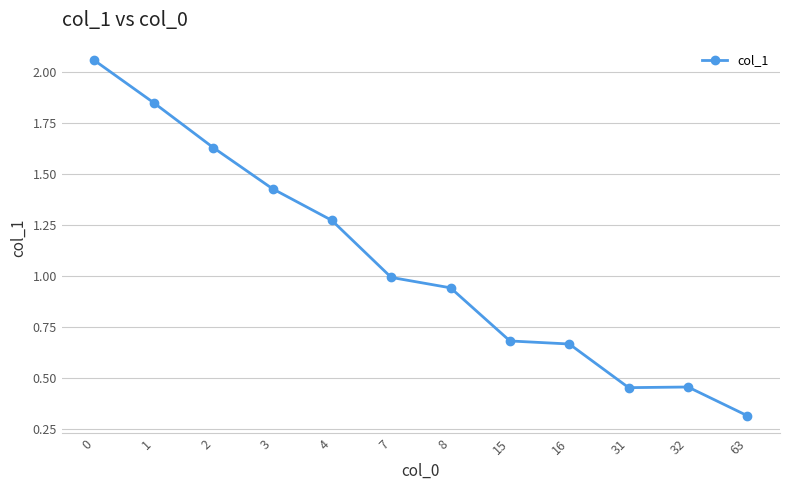

How many lines are shown in the chart?

1